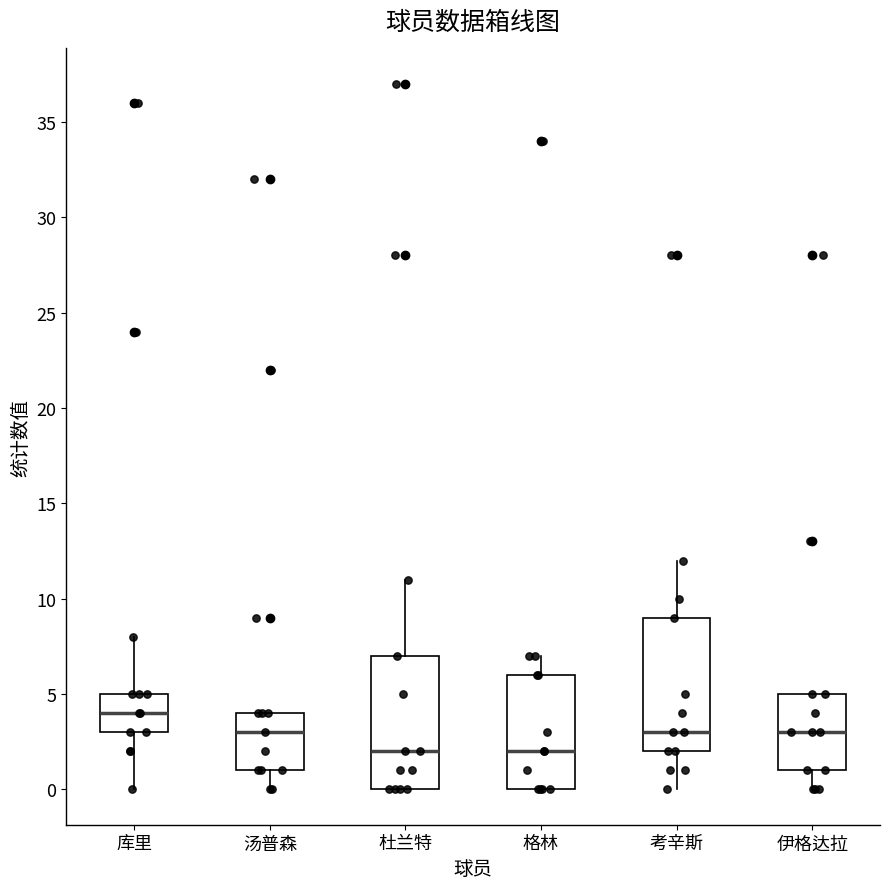

Where does the median line of the box for 考辛斯 sit on the y-axis? The values are not printed on the chart, so give them approximately, as read against the axis.

3